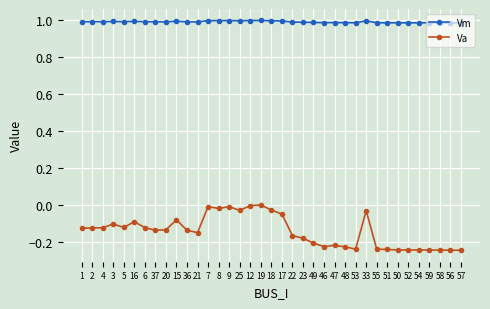

What is the spread (max minus min) of values at 49?

1.2